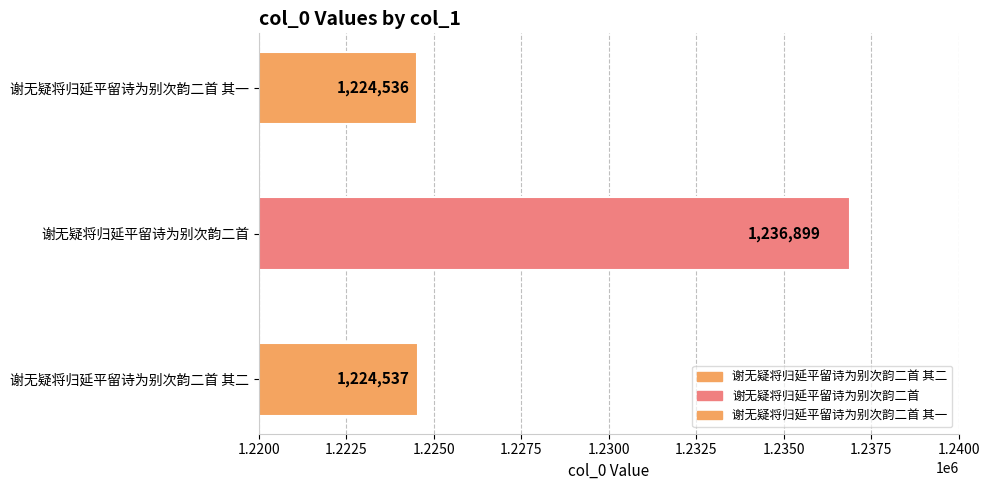

What is the label of the 2nd bar from the right?

谢无疑将归延平留诗为别次韵二首